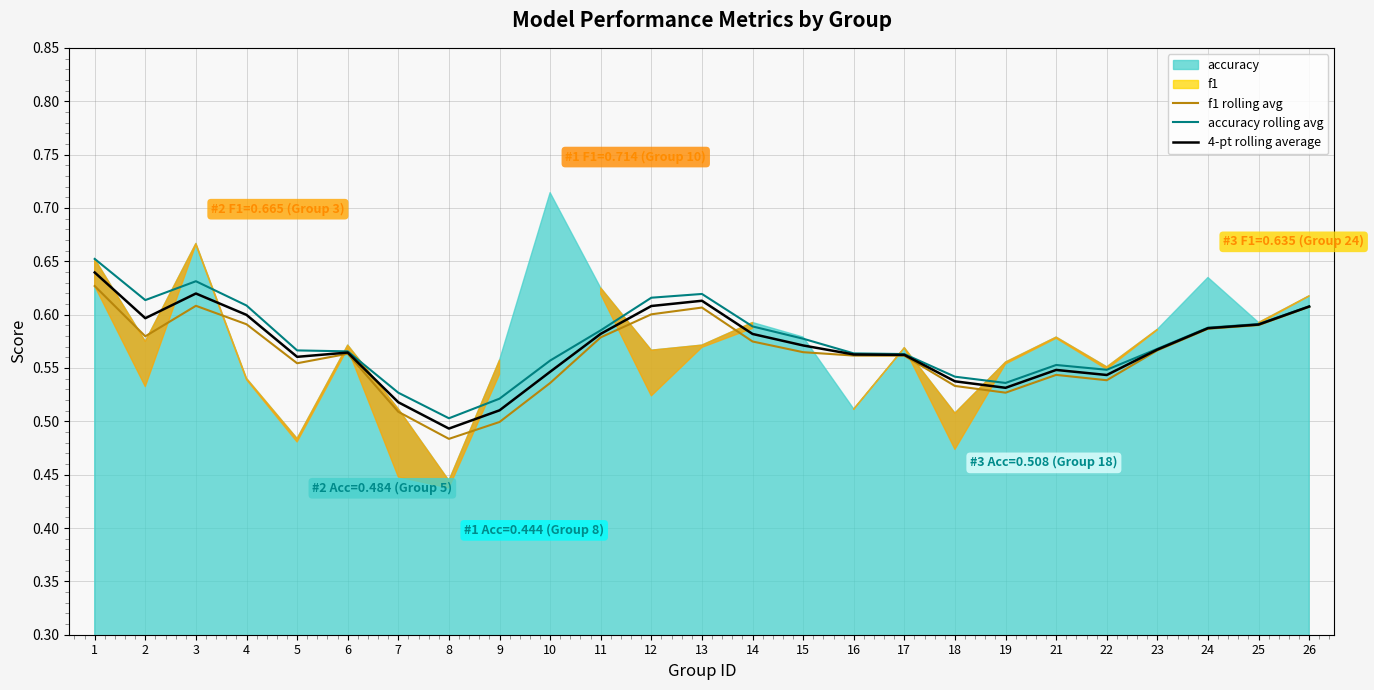

True or false: accuracy rolling avg and f1 rolling avg cross at least once.

False